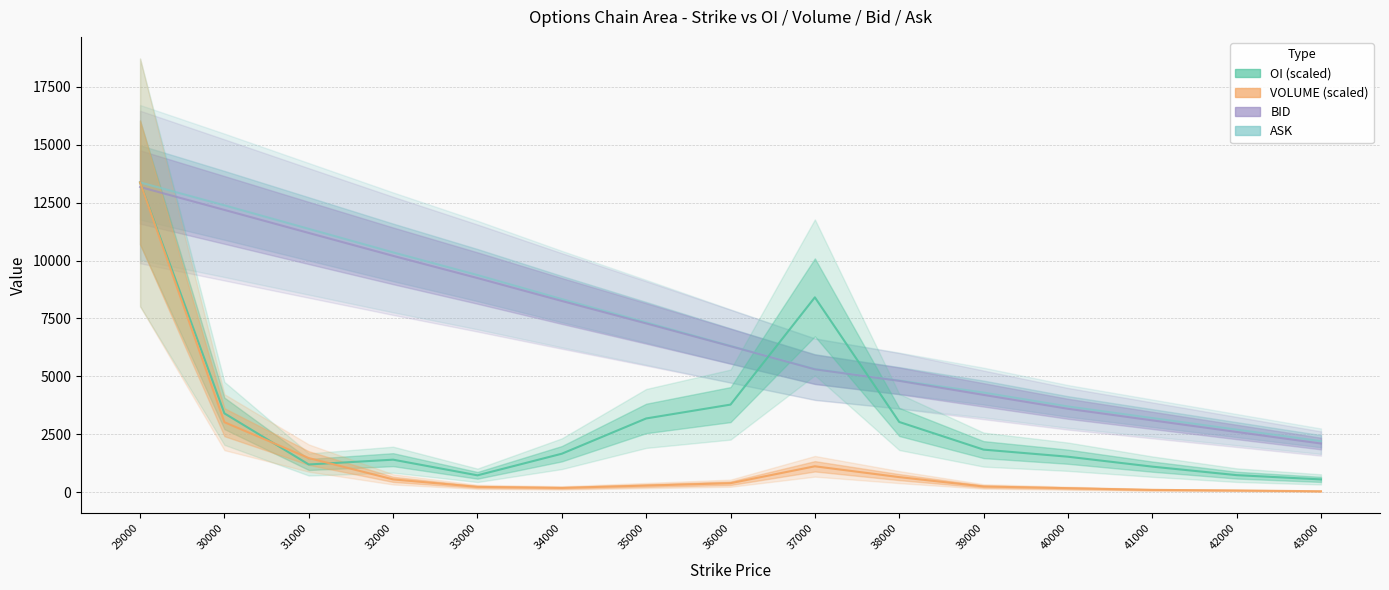

What is the average value of the VOLUME series?

1459.3